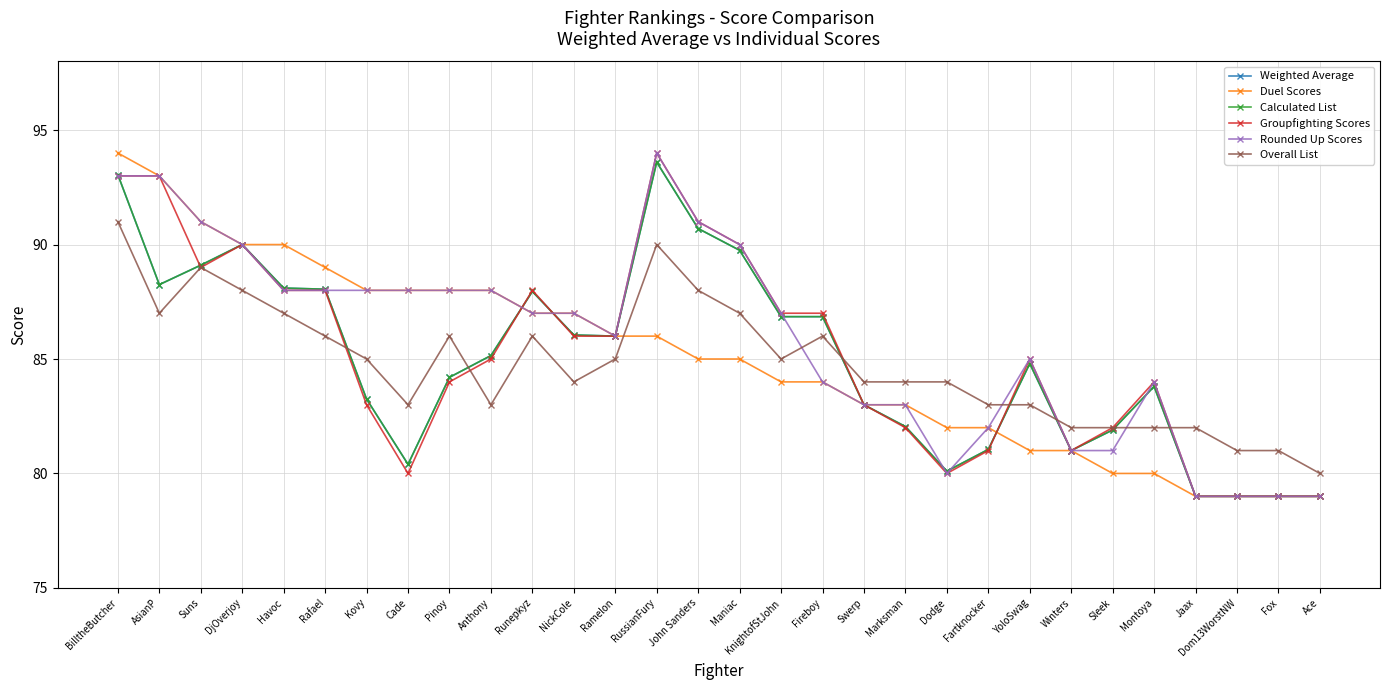

At which category is the sum across all series the highest?

BilltheButcher